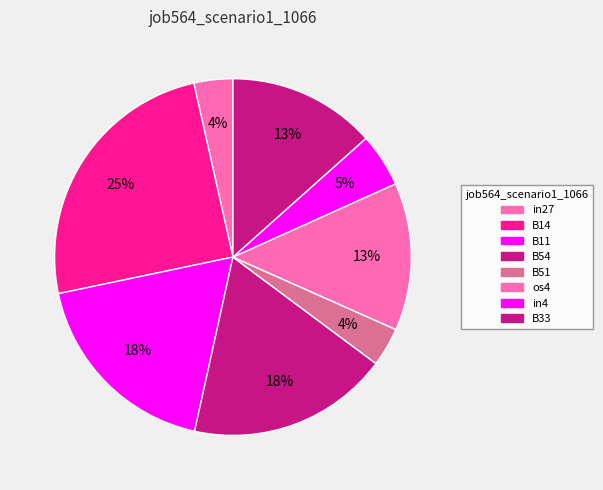

Is it true that B14 is 25% of the pie?

True